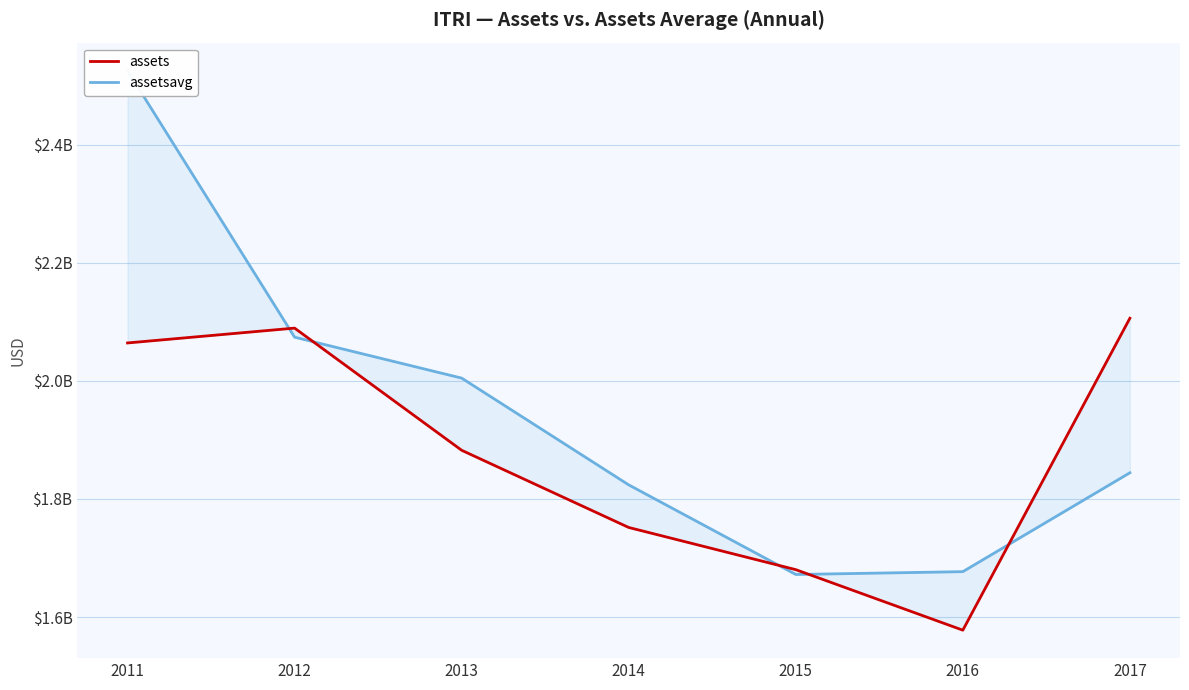

What is the approximate value of assetsavg at 2014?

1823906250